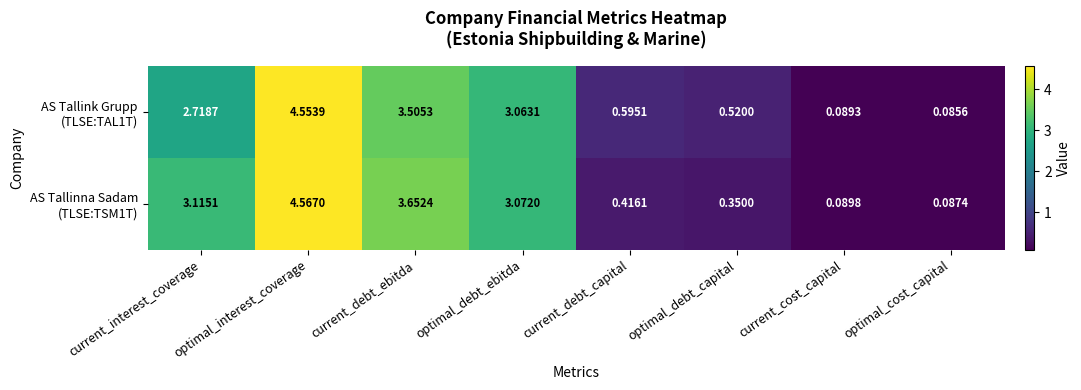

Which category has the lowest value across all series?

optimal_cost_capital